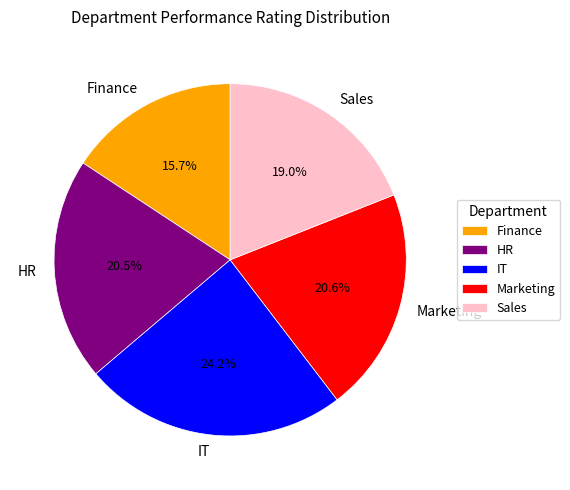

Which has a higher value, Sales or Finance?

Sales